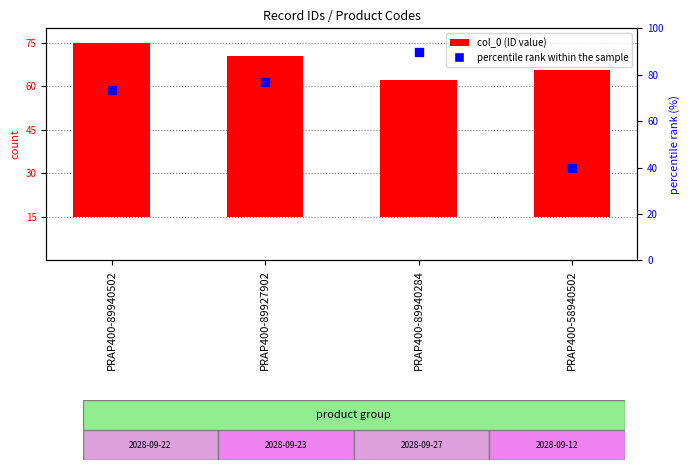

Which series has the widest spread of Y values?

percentile rank within the sample